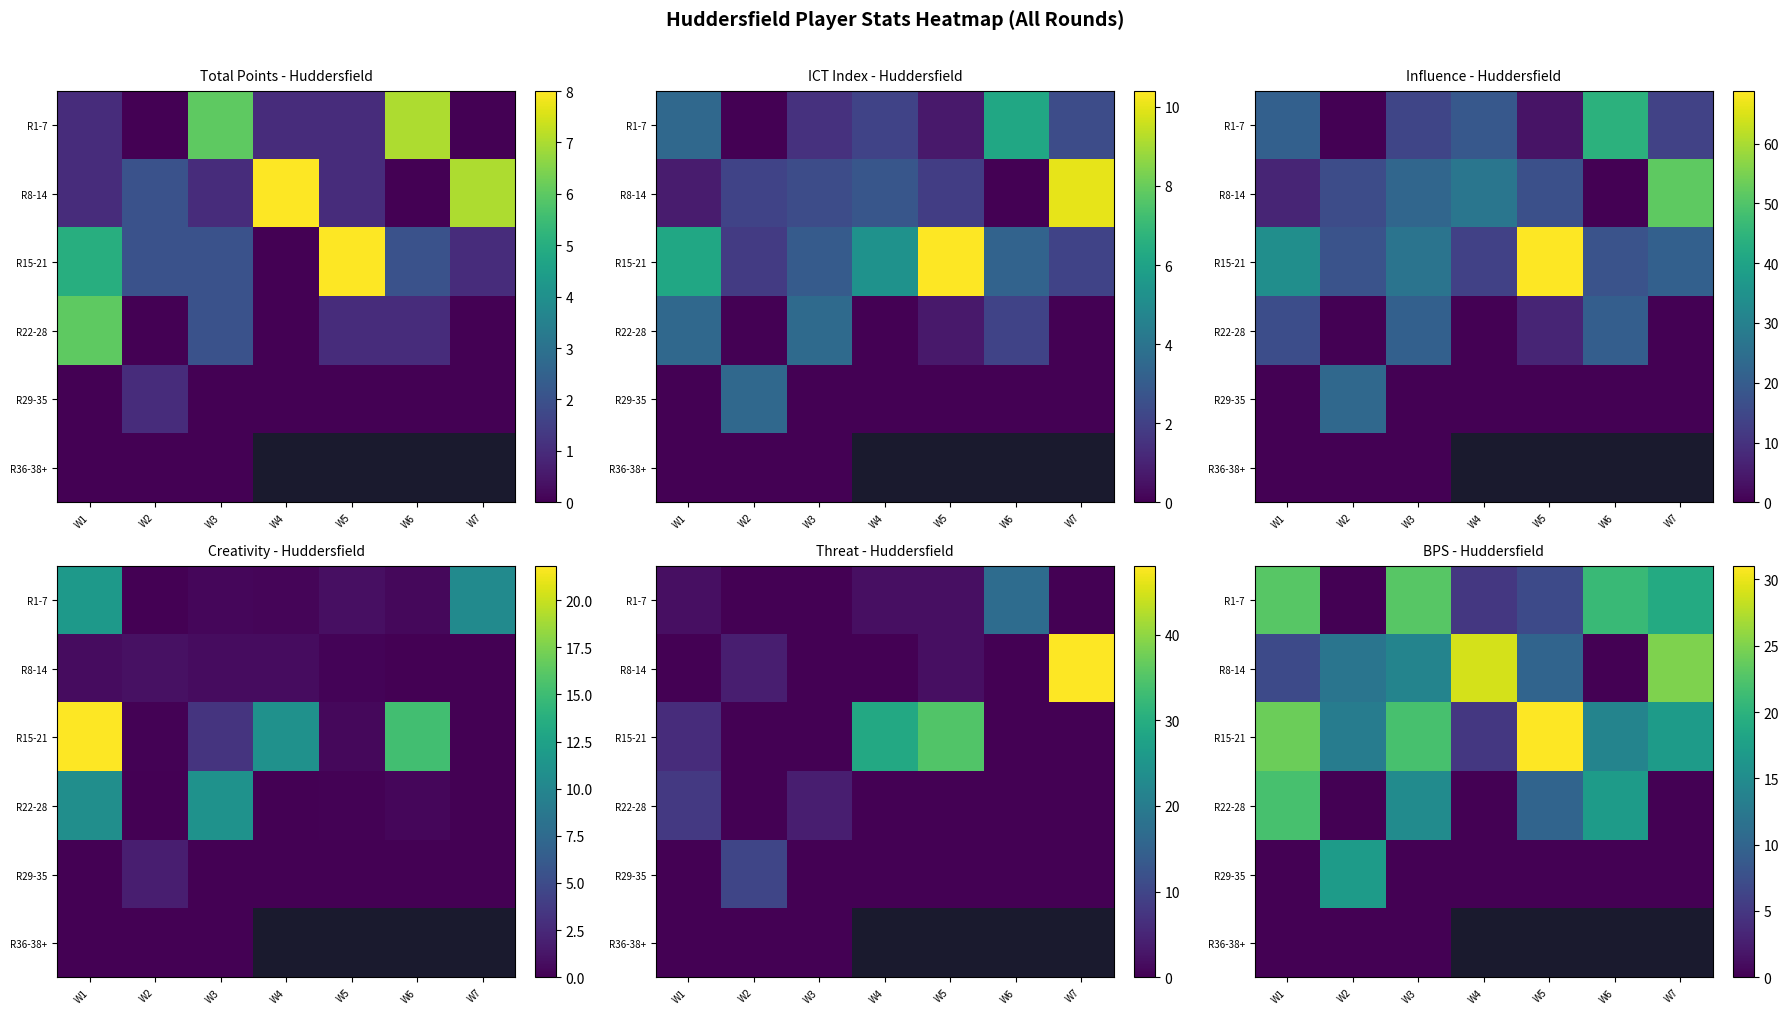

How many distinct data groups are displayed?

6